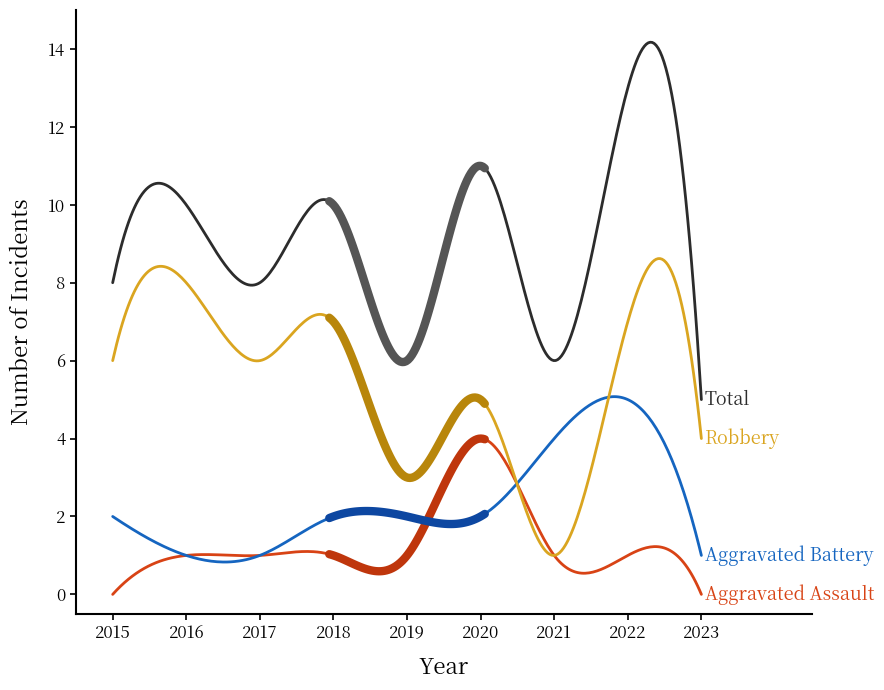

The Total series shows 4 at 2016. True or false?

False